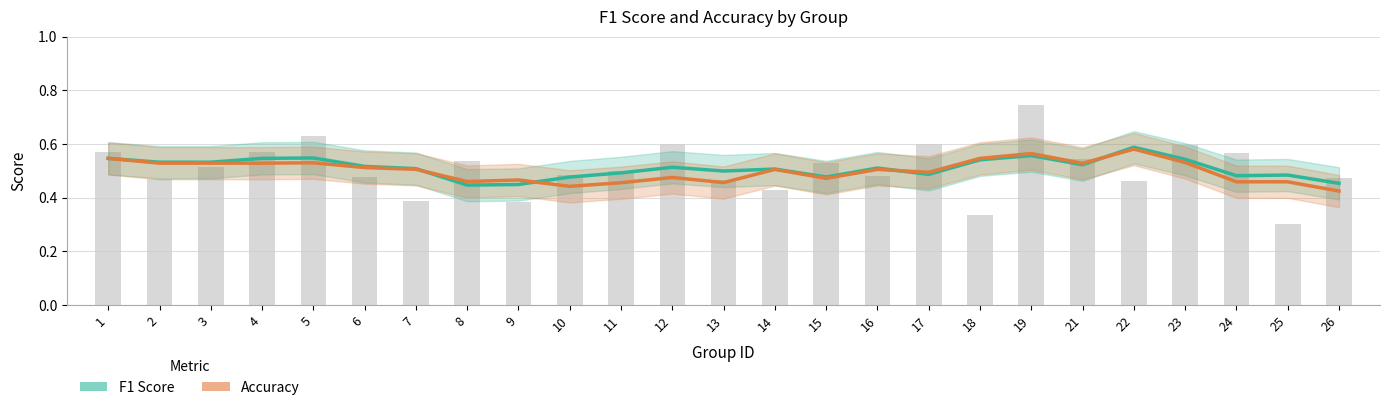

How many data points does each series have?

25